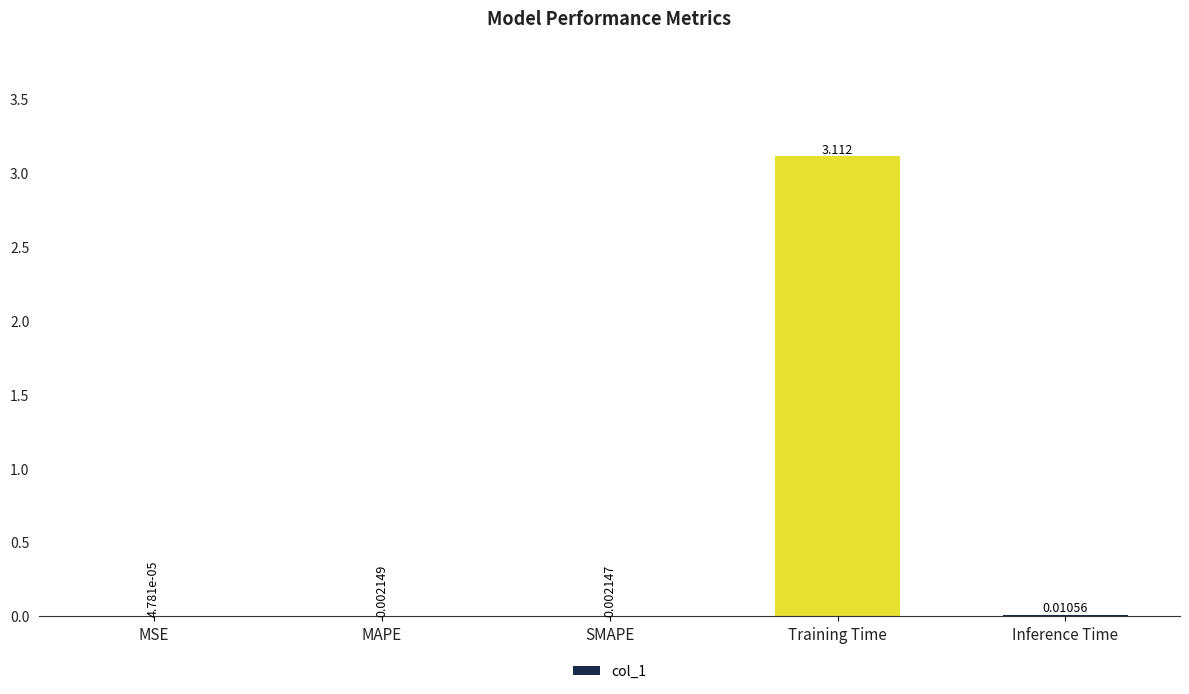

Which has a higher value, MSE or Training Time?

Training Time